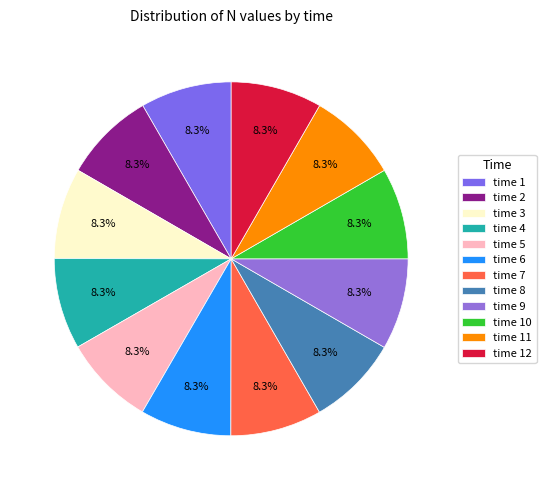

How many slices are in this pie chart?

12